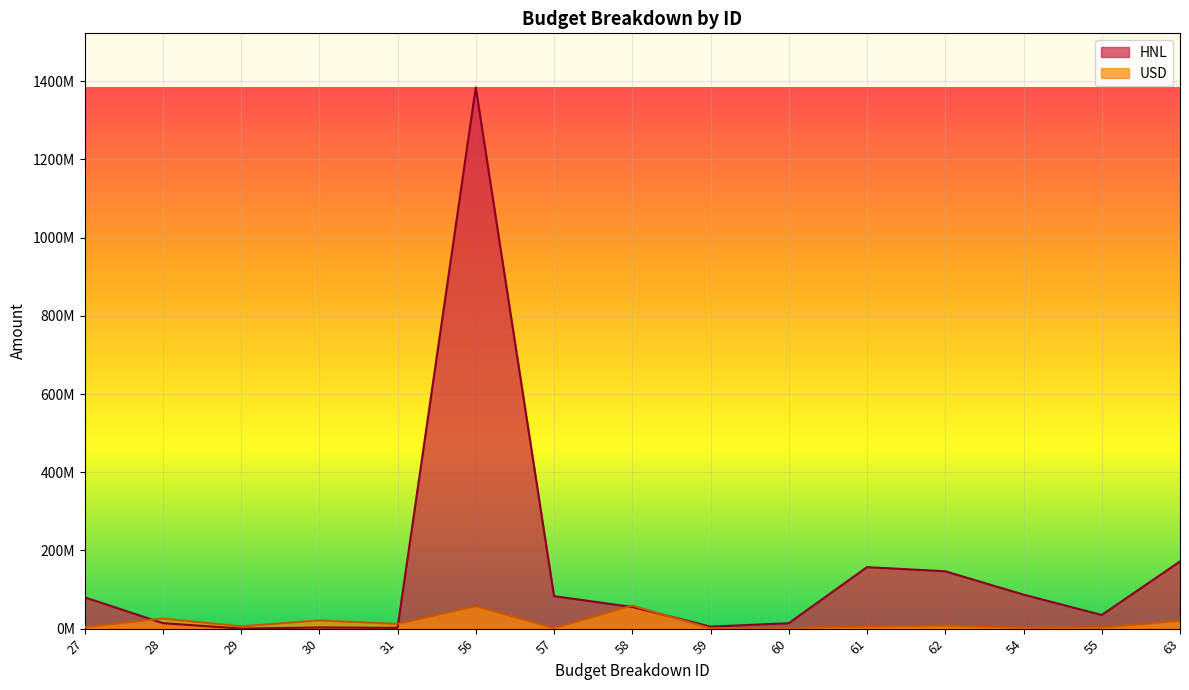

Reading left to right, extract all data points from this chart.

HNL: 80280400	14000000	68050	2951595	1932080	1384224047	83053442	55368961	5121628	13842240	157299354	146727749	86931080	34957493	171922654
USD: 3957838	25795000	5840000	20954785	12028000	57511738	1423800	58935538	700000	1359000	5107600	7912125	2160000	2948900	20187625